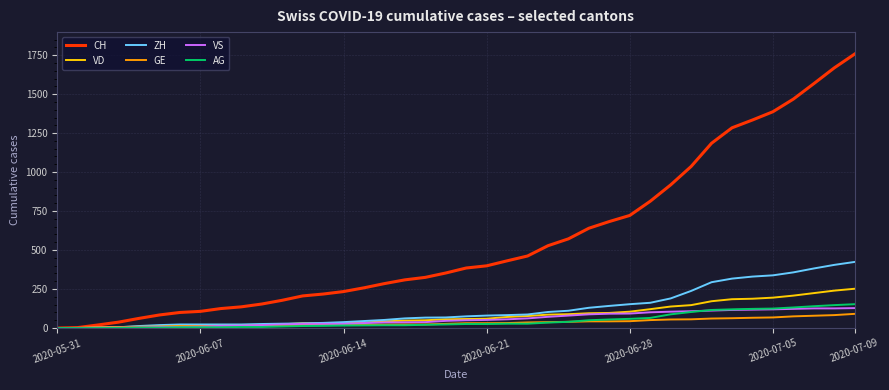

What is the maximum value for CH?

1757